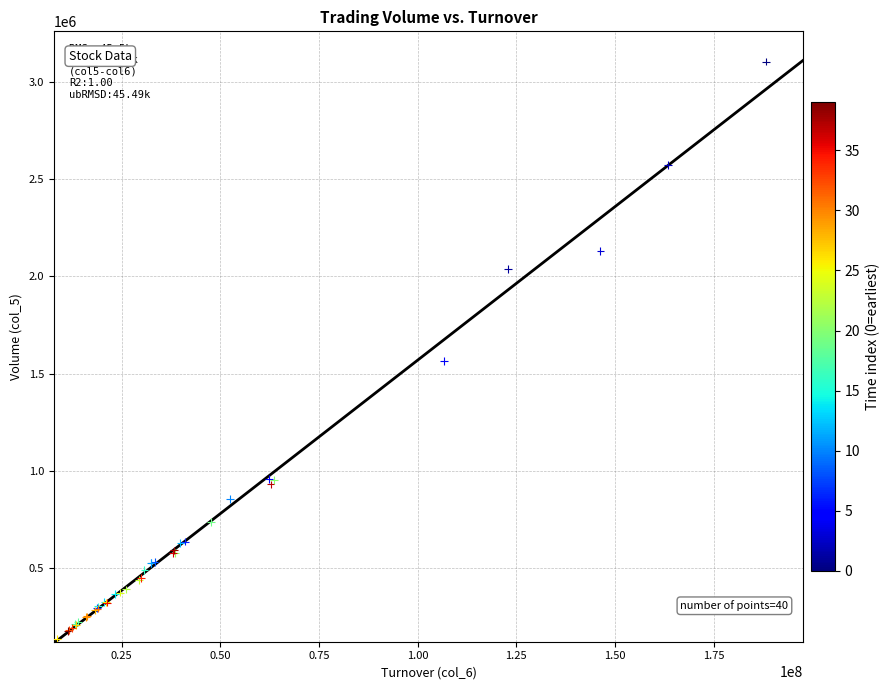

What Y value in the scatter plot is closest to 1619555?

1565614